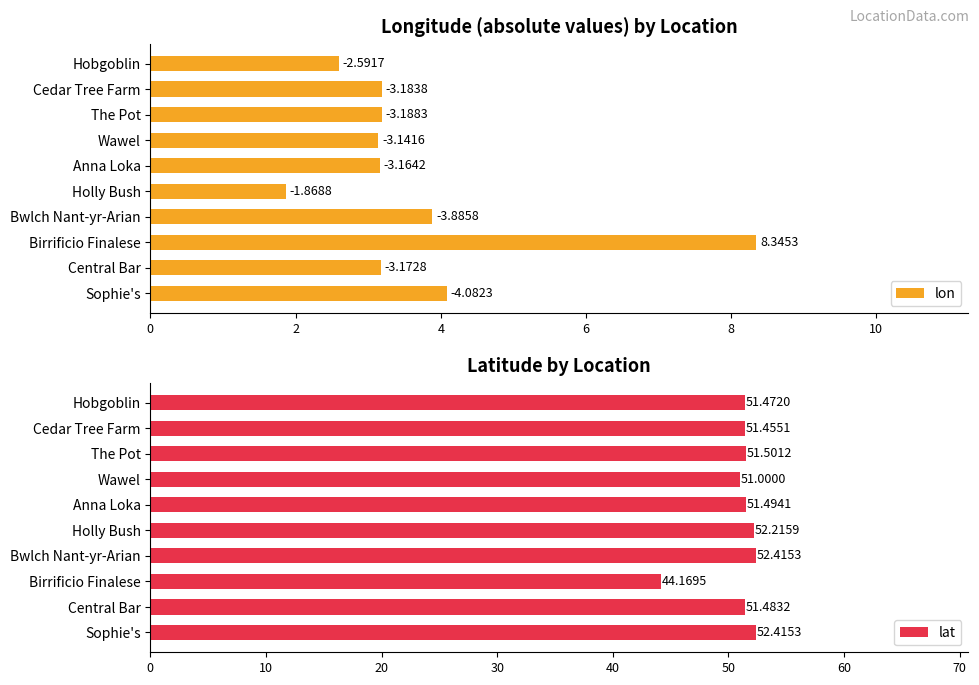

At which label is lat closest to 48?

Wawel